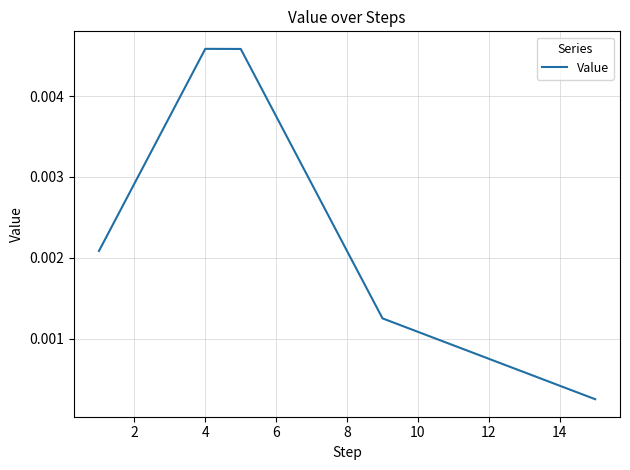

How many lines are shown in the chart?

1